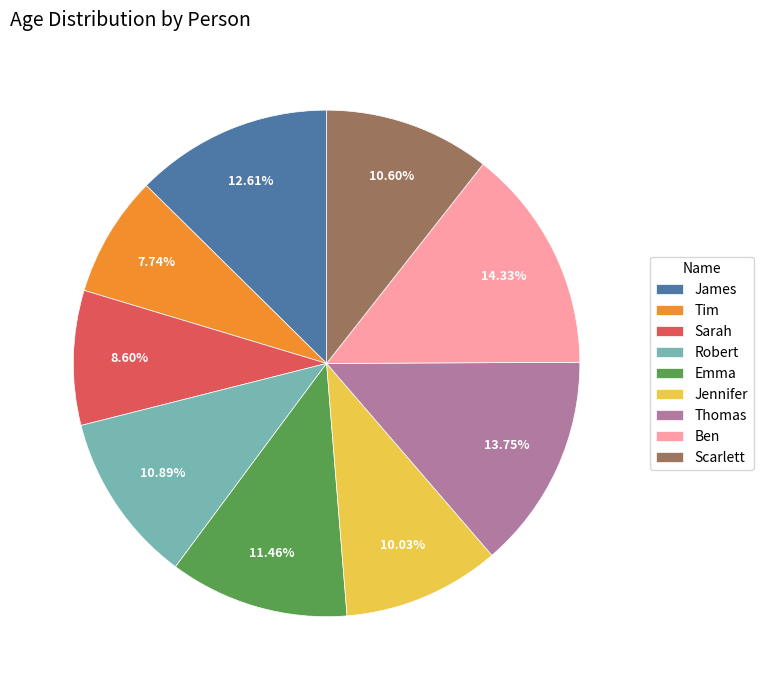

Does Tim represent more than half of the total?

No